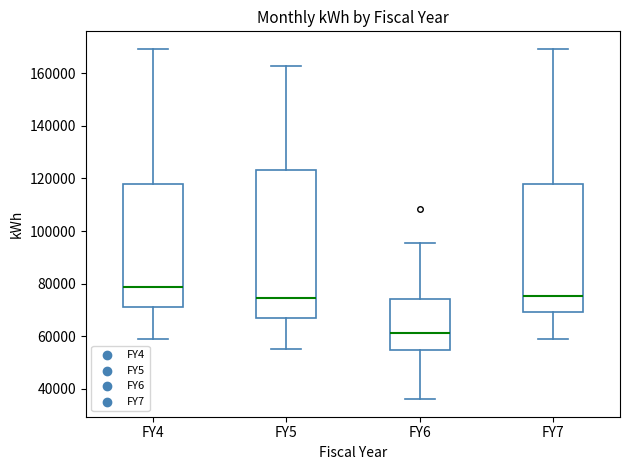

Comparing the boxes themselves (not the whiskers), which one is the tallest?

FY5